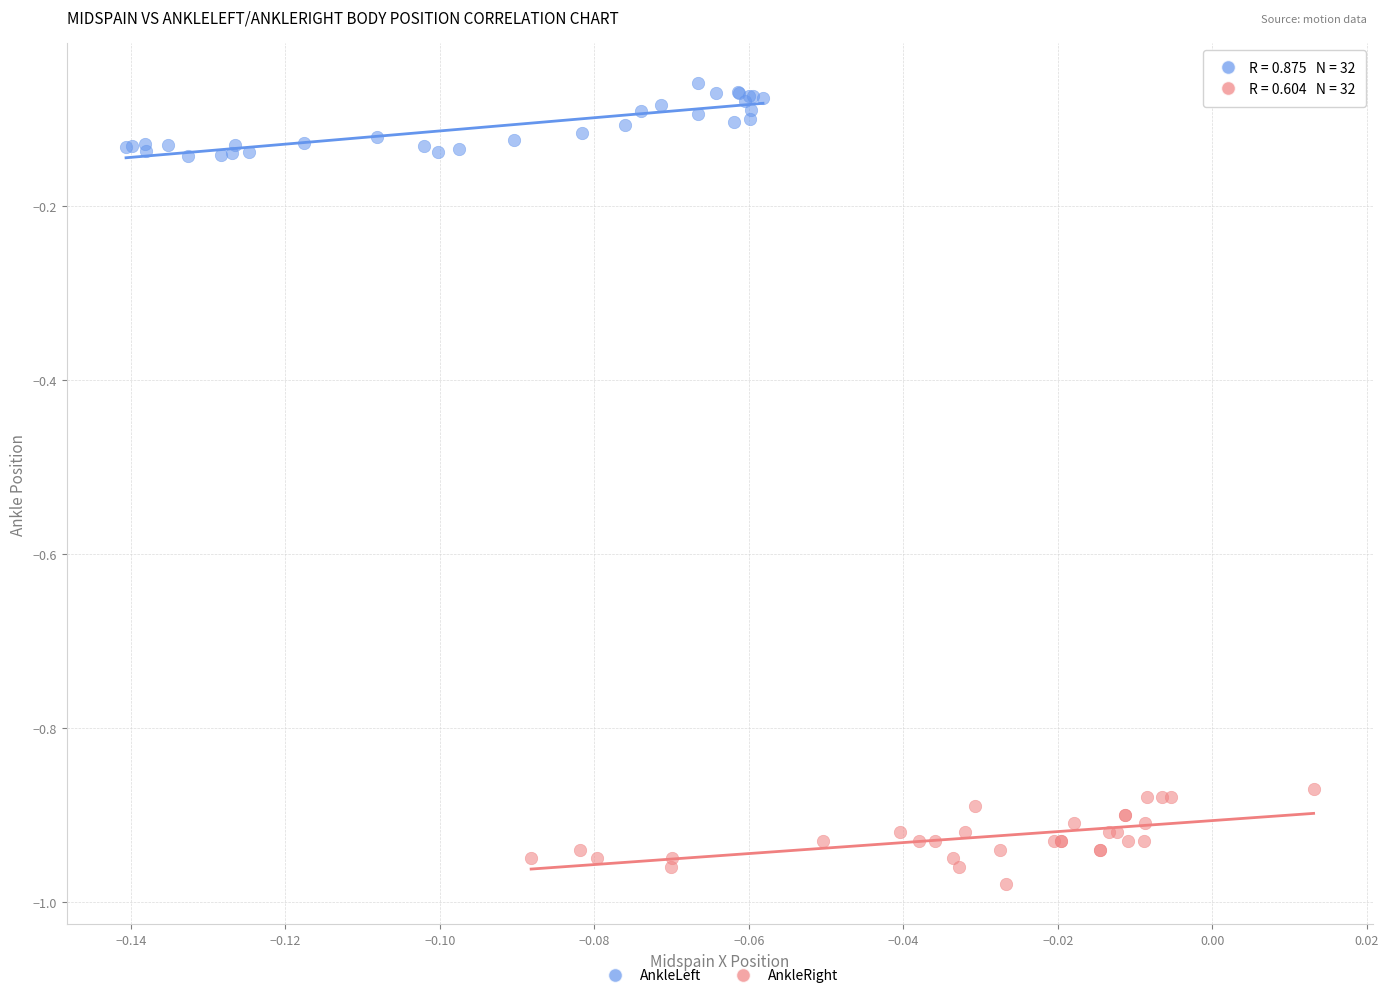

Which series contains the highest Y value?

AnkleLeft